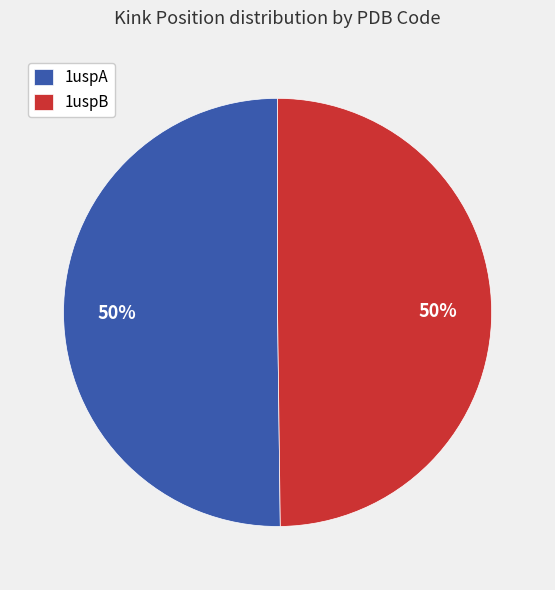

What is the ratio of the value at 1uspA to the value at 1uspB?

1.0